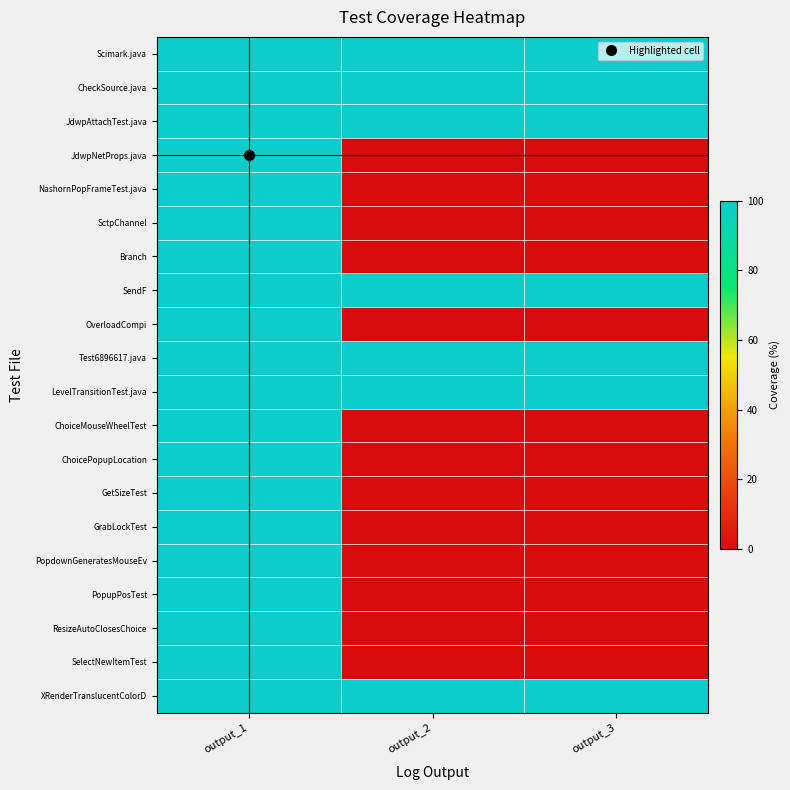

Reading left to right, what are all the values shown in this chart?

Scimark.java: output_1=100	output_2=100	output_3=100
CheckSource.java: output_1=100	output_2=100	output_3=100
JdwpAttachTest.java: output_1=100	output_2=100	output_3=100
JdwpNetProps.java: output_1=100	output_2=0	output_3=0
NashornPopFrameTest.java: output_1=100	output_2=0	output_3=0
SctpChannel: output_1=100	output_2=0	output_3=0
Branch: output_1=100	output_2=0	output_3=0
SendF: output_1=100	output_2=100	output_3=100
OverloadCompi: output_1=100	output_2=0	output_3=0
Test6896617.java: output_1=100	output_2=100	output_3=100
LevelTransitionTest.java: output_1=100	output_2=100	output_3=100
ChoiceMouseWheelTest: output_1=100	output_2=0	output_3=0
ChoicePopupLocation: output_1=100	output_2=0	output_3=0
GetSizeTest: output_1=100	output_2=0	output_3=0
GrabLockTest: output_1=100	output_2=0	output_3=0
PopdownGeneratesMouseEv: output_1=100	output_2=0	output_3=0
PopupPosTest: output_1=100	output_2=0	output_3=0
ResizeAutoClosesChoice: output_1=100	output_2=0	output_3=0
SelectNewItemTest: output_1=100	output_2=0	output_3=0
XRenderTranslucentColorD: output_1=100	output_2=100	output_3=100